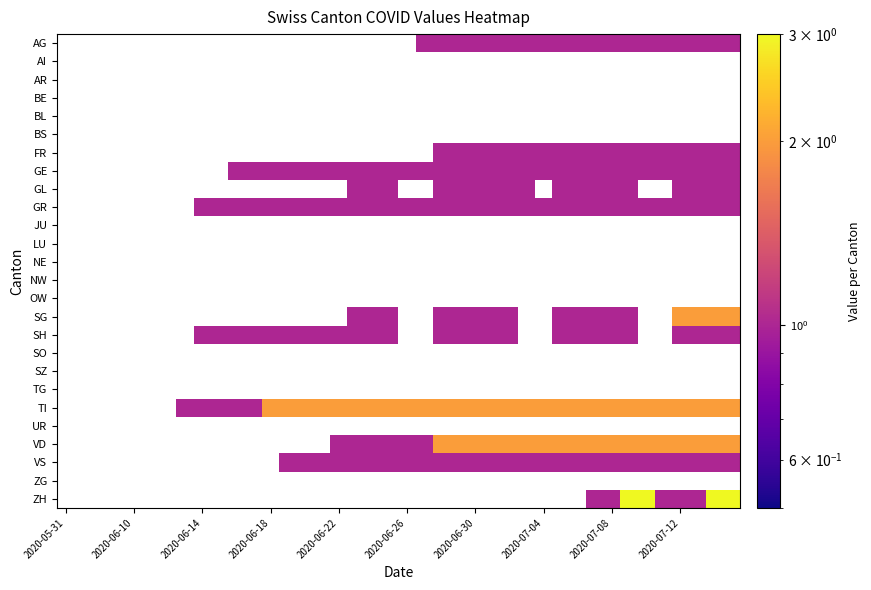

How many categories are shown in the chart?

40